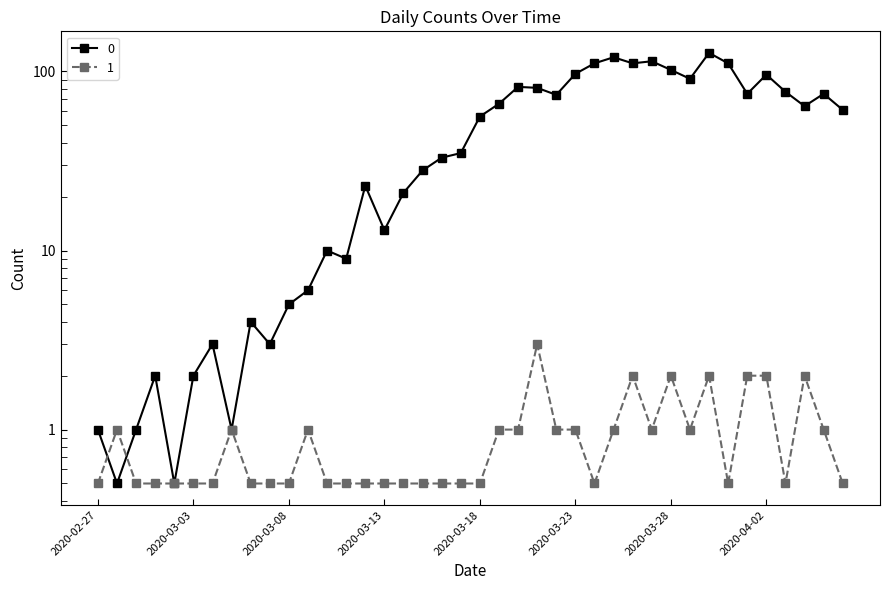

The 0 series shows 12.5 at 2020-03-17. True or false?

False